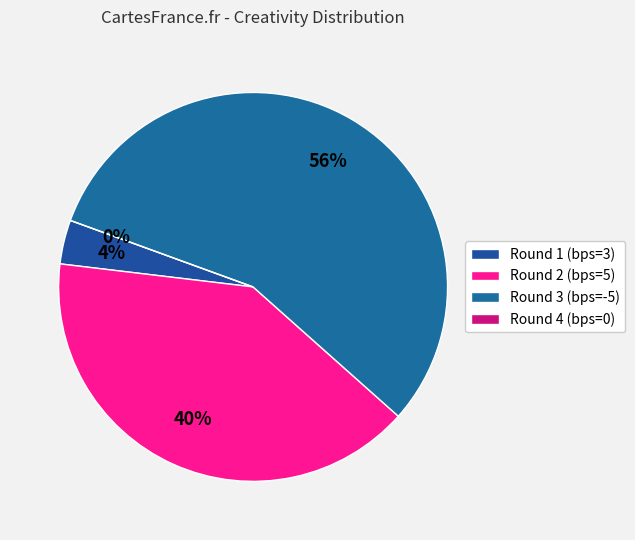

Is there a majority slice in this chart?

Yes